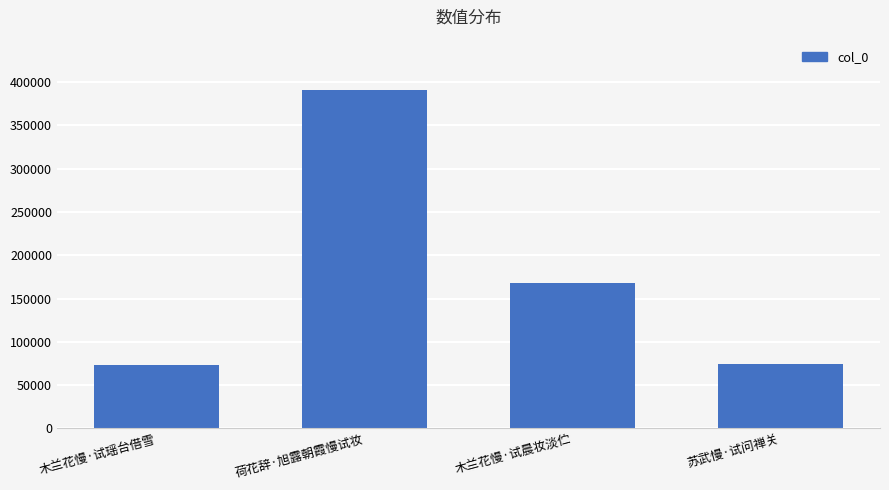

What is the ratio of the value at 木兰花慢·试瑶台借雪 to the value at 木兰花慢·试晨妆淡伫?

0.4